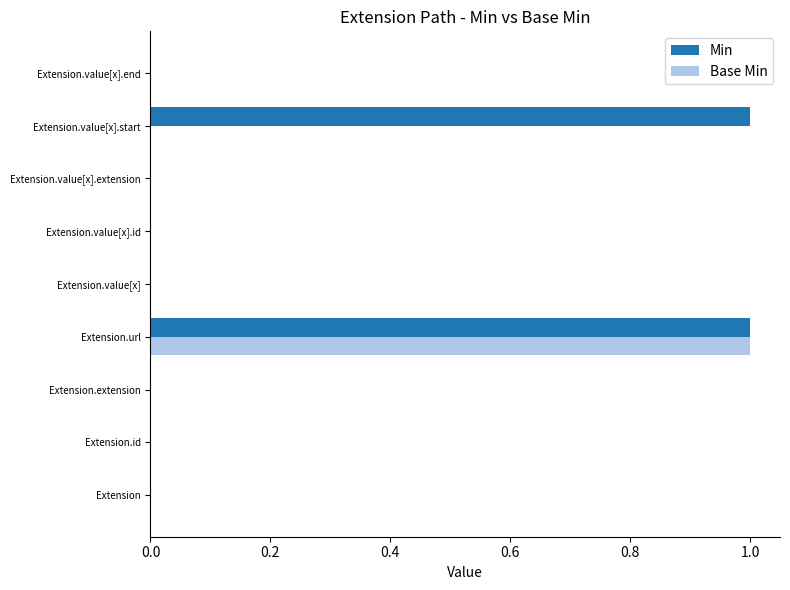

At which category is the sum across all series the highest?

Extension.url